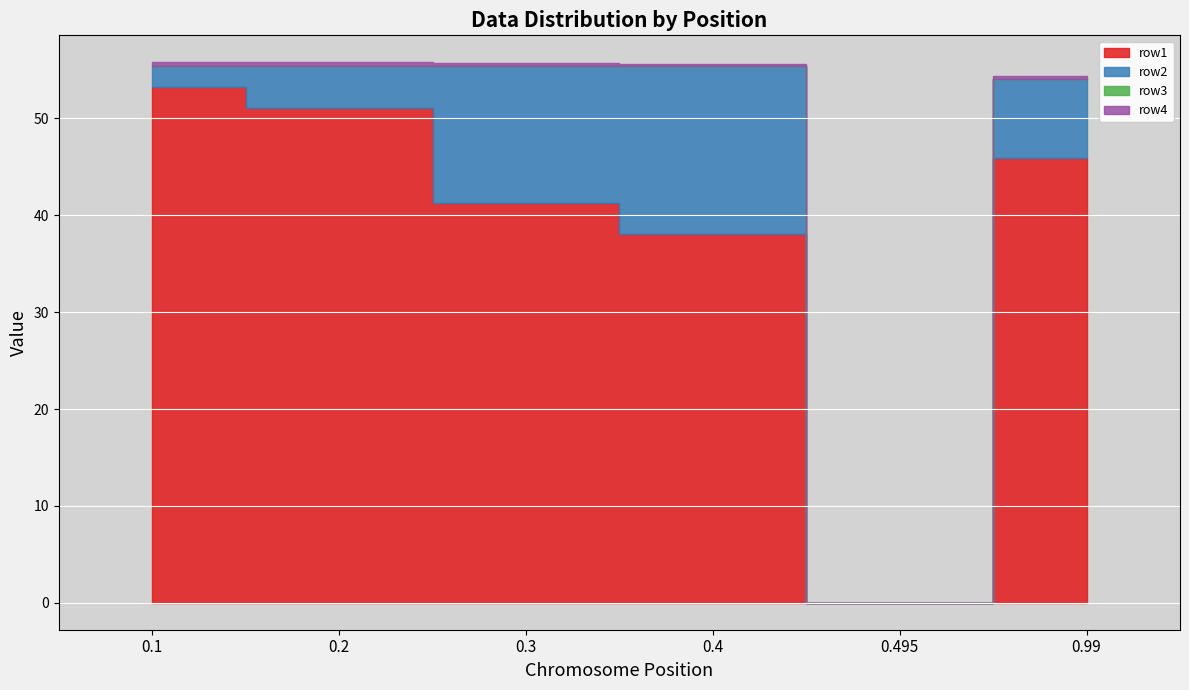

What value does the row2 series have at 0.4?

17.3